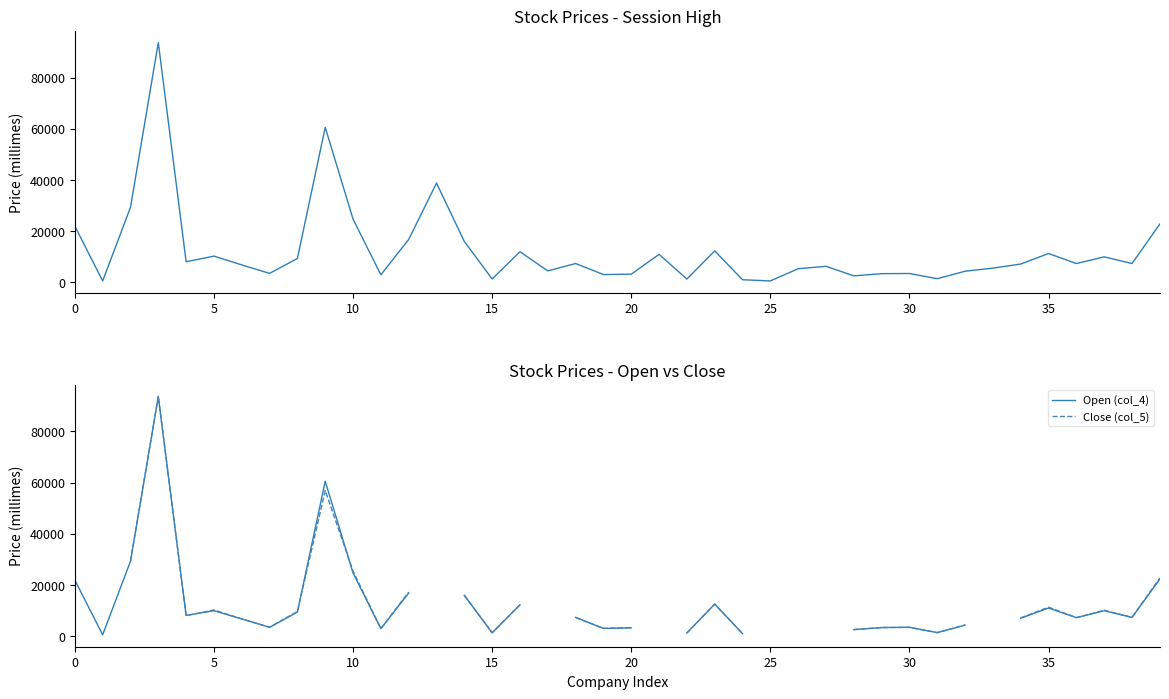

What is the value of the Session High (col_3) point at the 22nd from the left?

10970.0